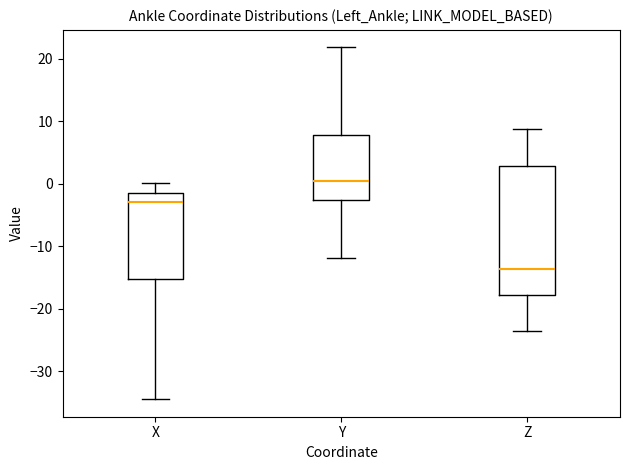

Reading left to right, transcribe this box plot: for each box, give where its median line is, the range the box spans, and where its two whiskers end, as read against the y-axis. The values are not printed on the chart, so give them approximately, as read against the axis.

X: median -3, box -15 to -1, whiskers -34 to 0
Y: median 1, box -3 to 8, whiskers -12 to 22
Z: median -14, box -18 to 3, whiskers -24 to 9